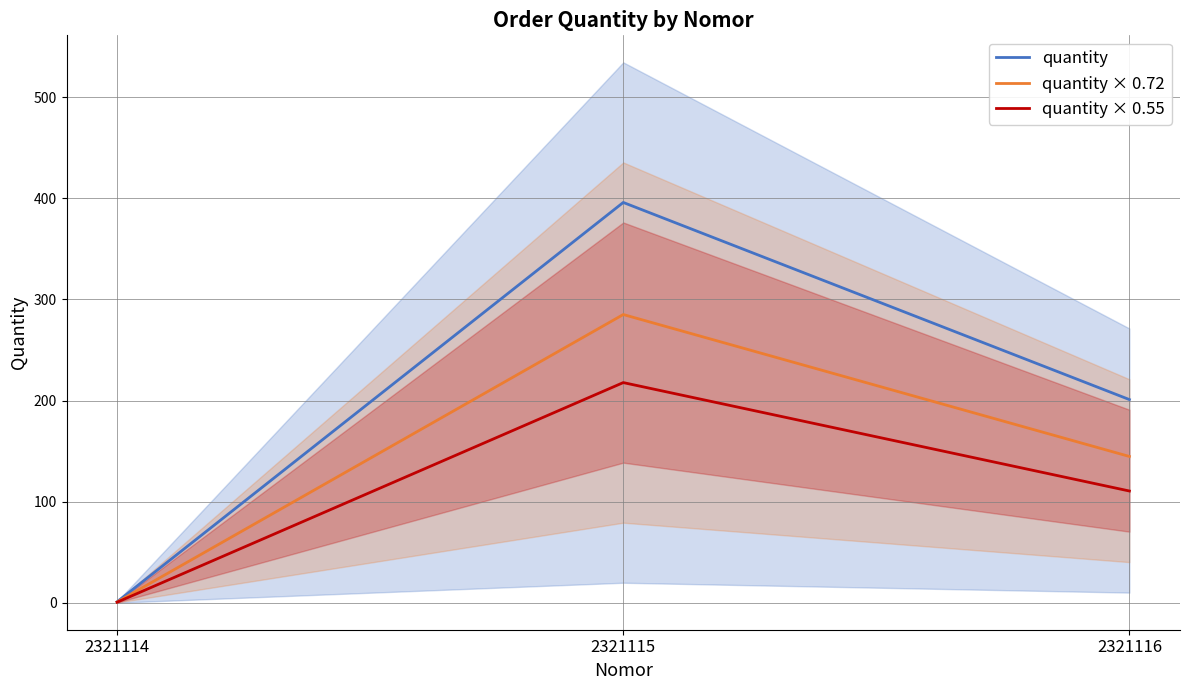

Rank the categories by quantity_mid value from highest to lowest.

2321115, 2321116, 2321114